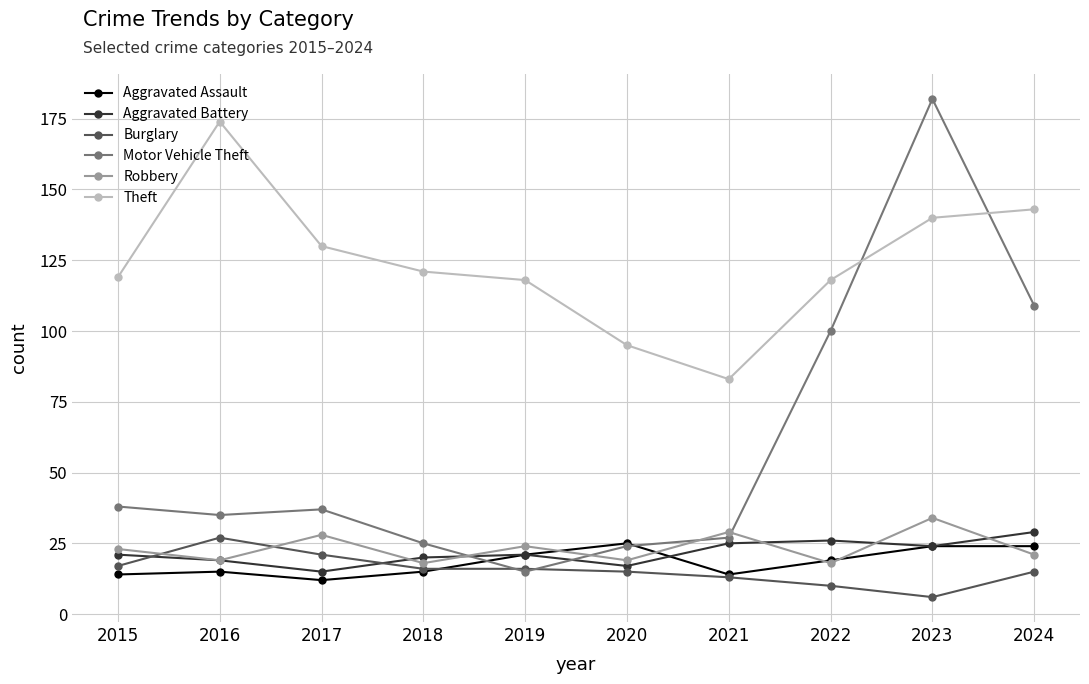

What are all the series names shown in the legend?

Aggravated Assault, Aggravated Battery, Burglary, Motor Vehicle Theft, Robbery, Theft